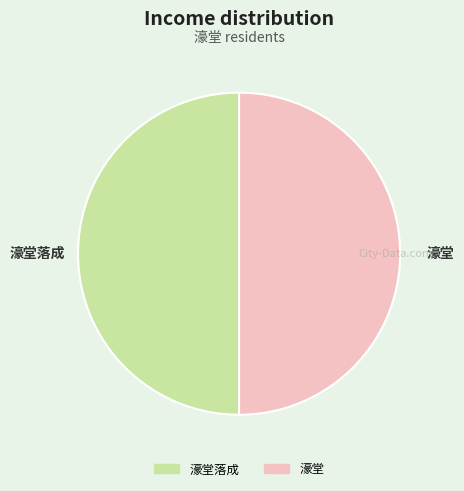

Approximately how many times larger is the value at 濠堂 compared to 濠堂落成?

1.0